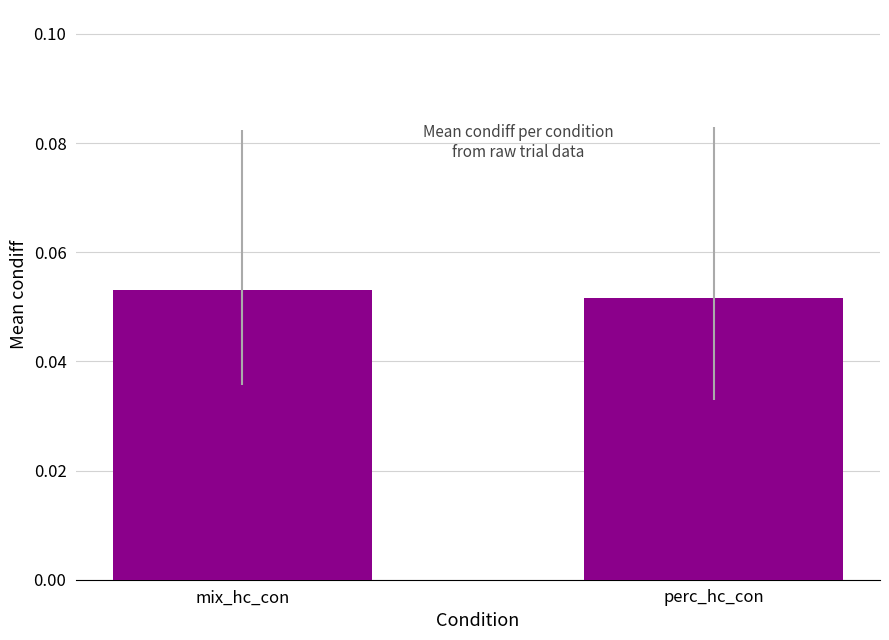

The chart shows a value of 0.0 at mix_hc_con. True or false?

False